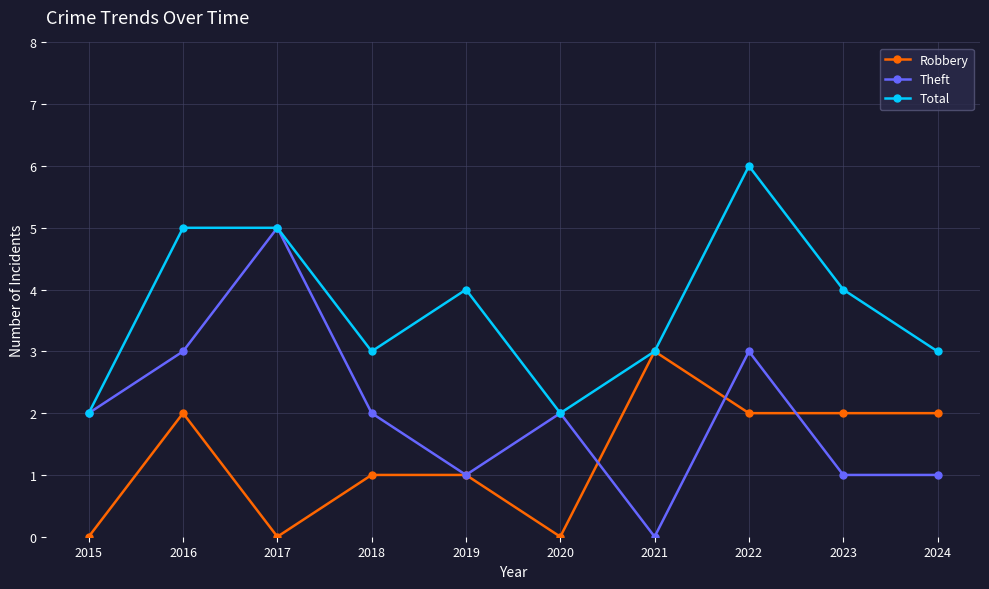

Does the chart have visible grid lines?

Yes